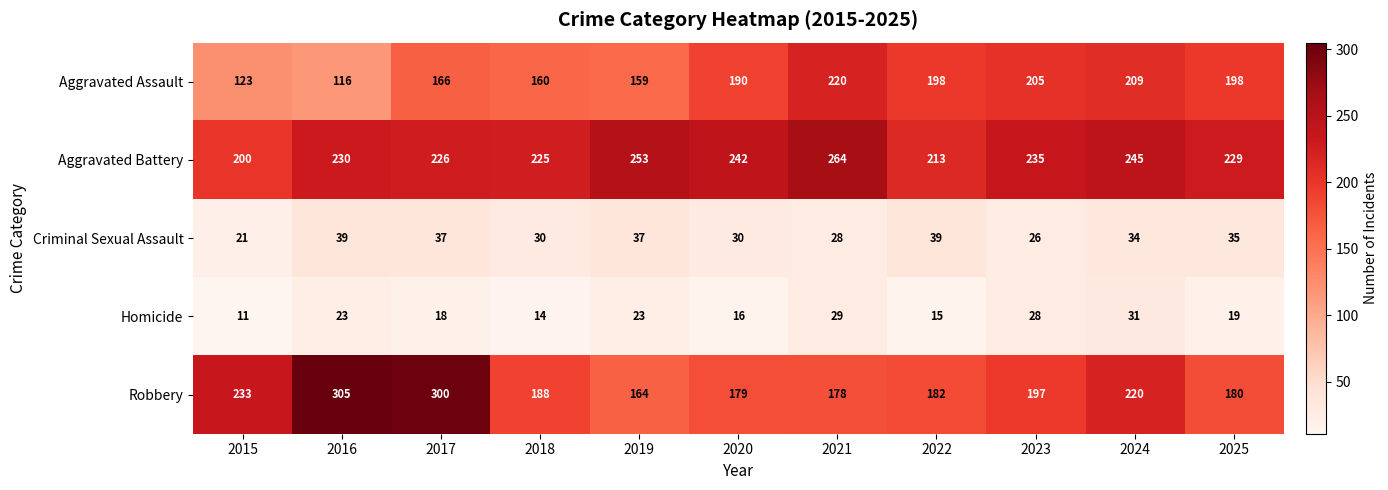

At how many categories does at least one series exceed 170?

11